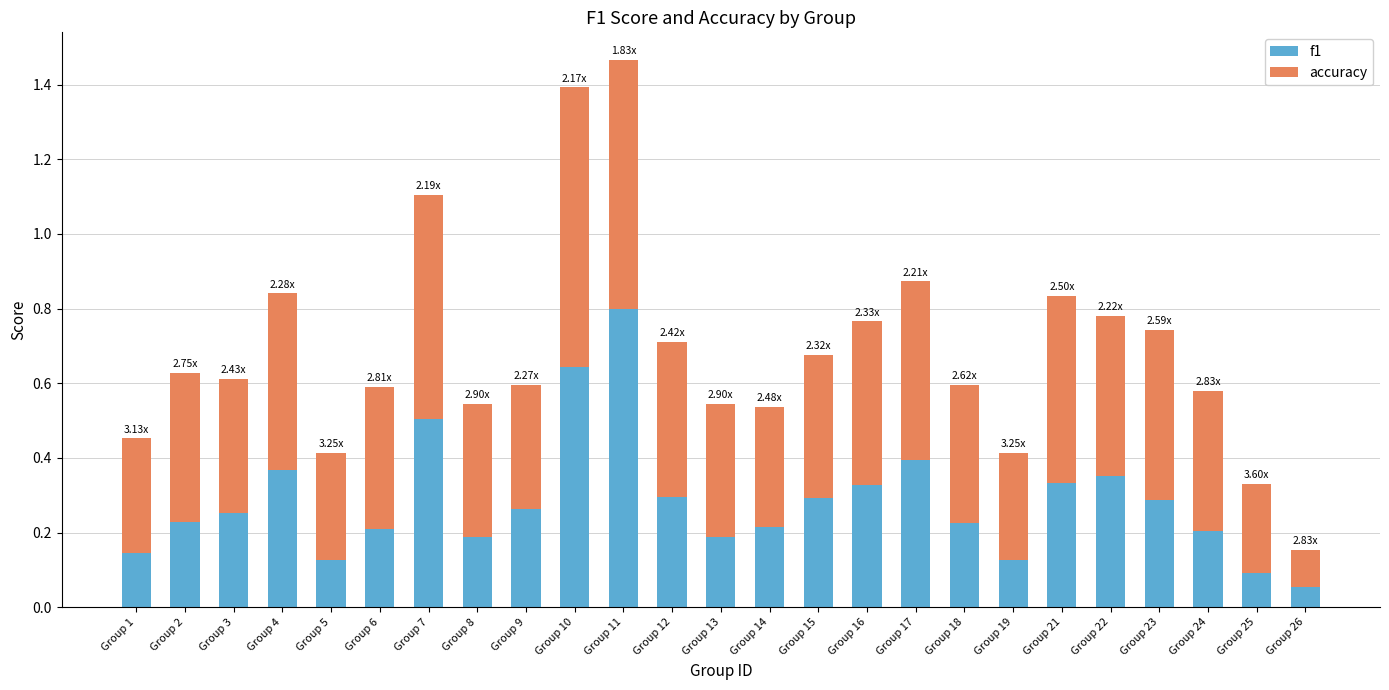

At which category is the sum across all series the highest?

Group 11